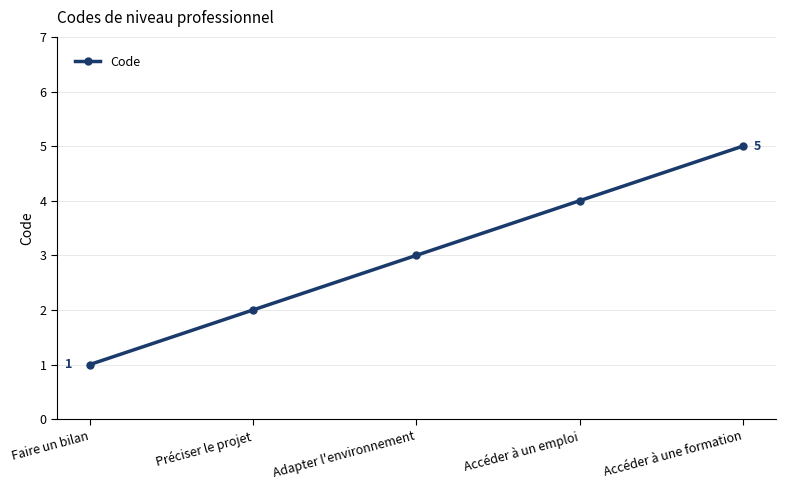

True or false: the data has more than 2 interior local peaks.

False